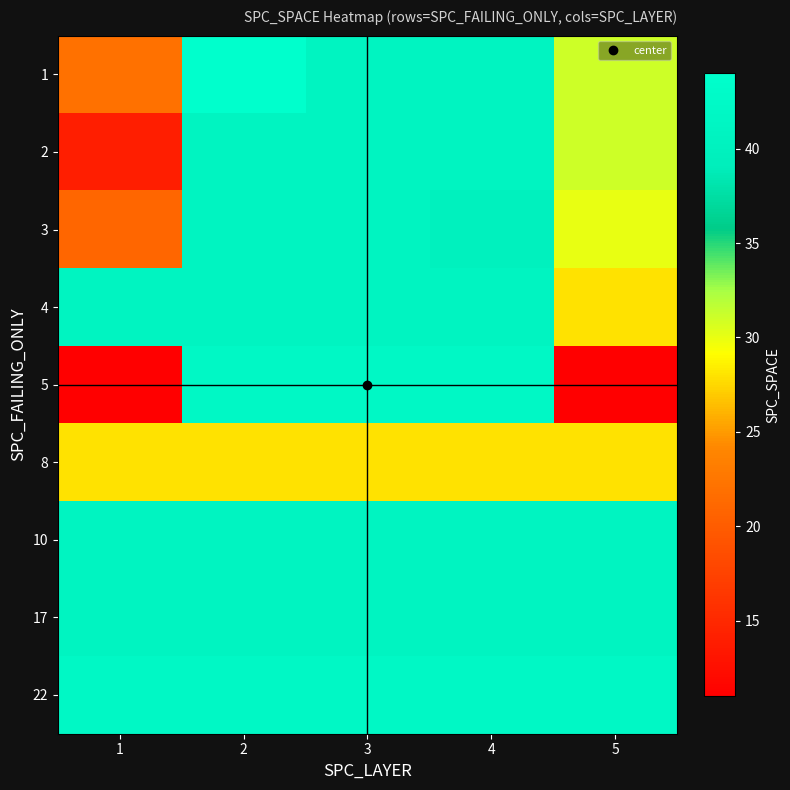

At which category is the sum across all series the highest?

2